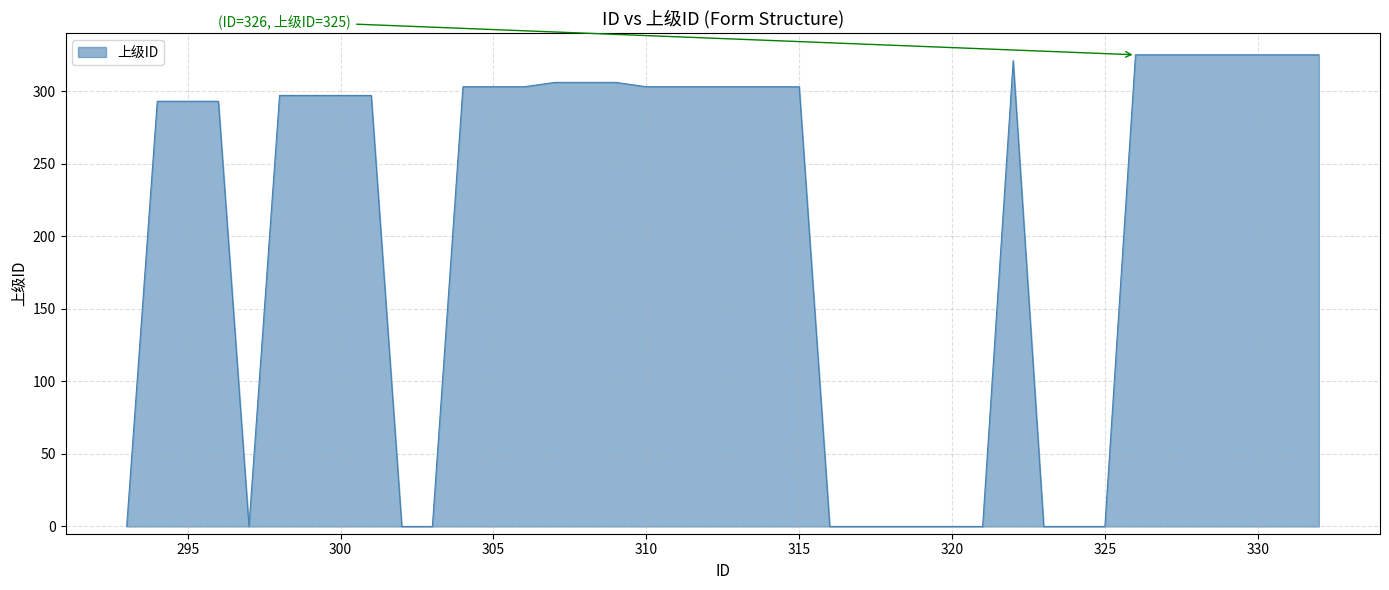

What is the greatest value displayed?

325